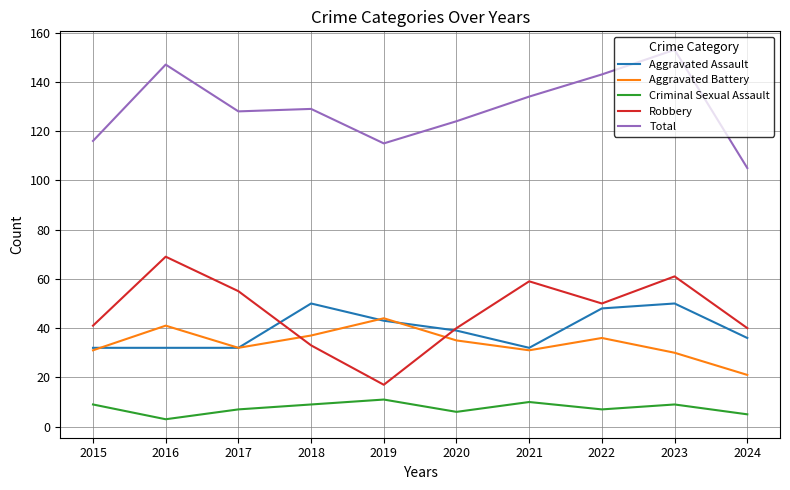

Reading left to right, extract all data points from this chart.

Aggravated Assault: 32	32	32	50	43	39	32	48	50	36
Aggravated Battery: 31	41	32	37	44	35	31	36	30	21
Criminal Sexual Assault: 9	3	7	9	11	6	10	7	9	5
Robbery: 41	69	55	33	17	40	59	50	61	40
Total: 116	147	128	129	115	124	134	143	153	105